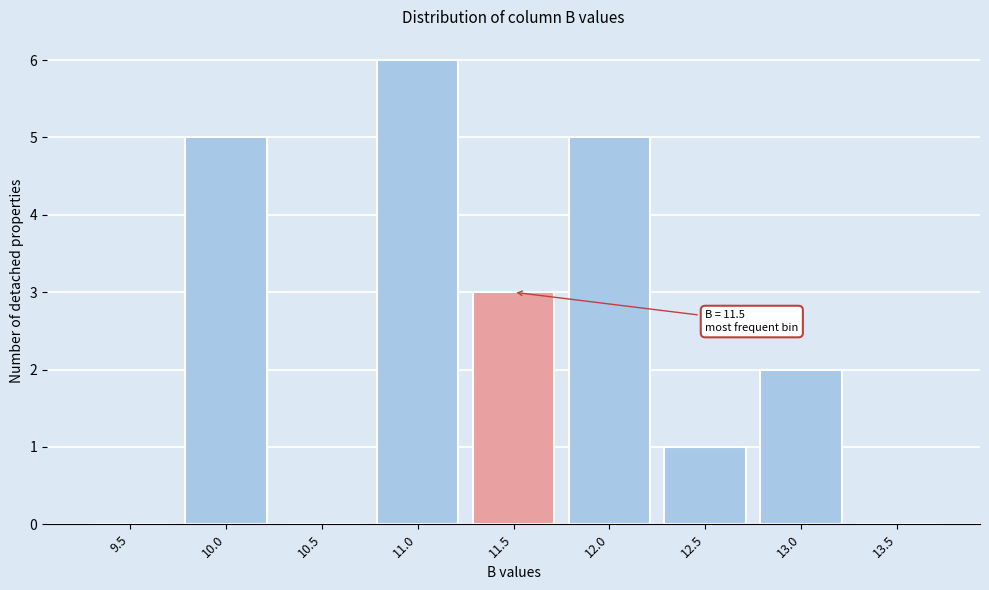

Reading right to left, extract all data points from this chart.

13.5=0	13.0=2	12.5=1	12.0=5	11.5=3	11.0=6	10.5=0	10.0=5	9.5=0